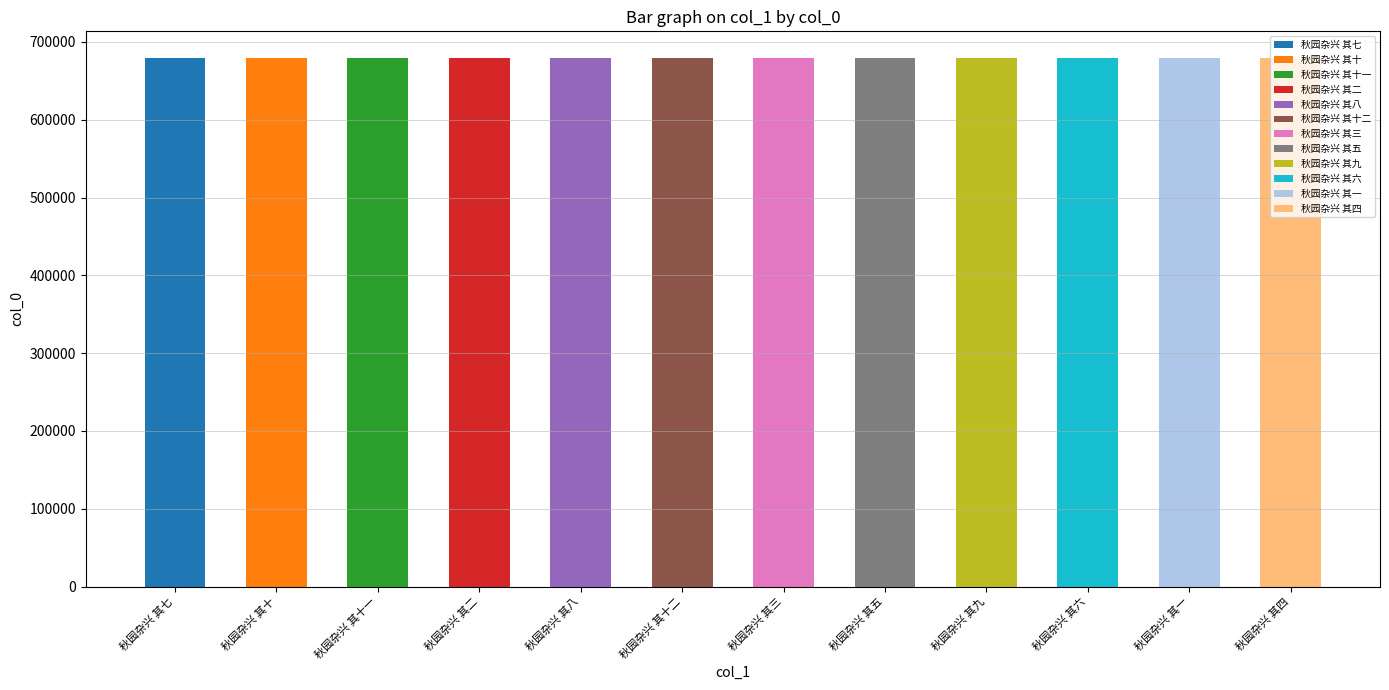

How many values are below 679674?

6